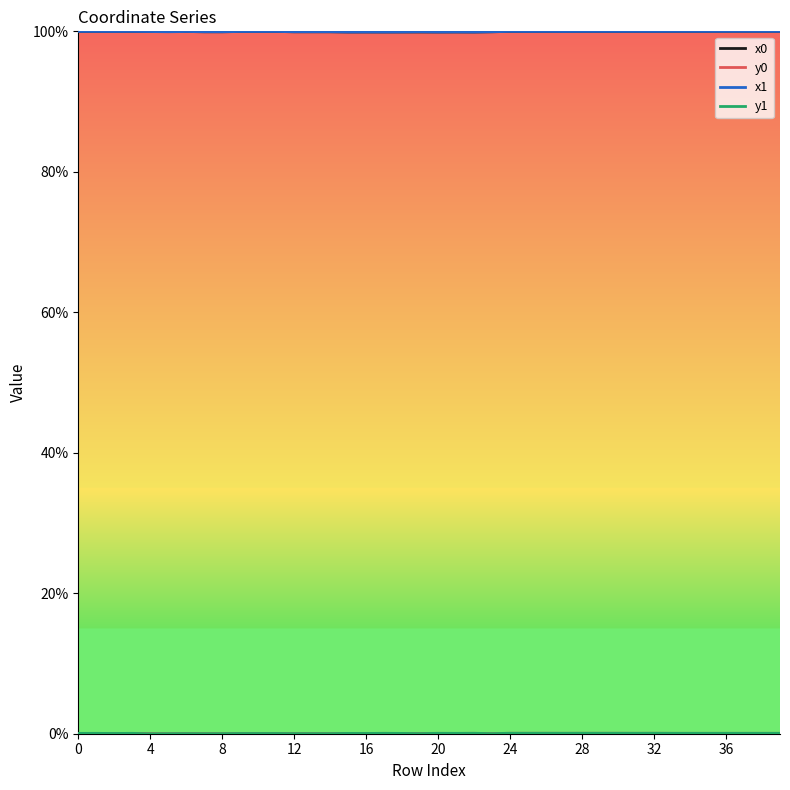

What is the maximum value for x0?

100.0